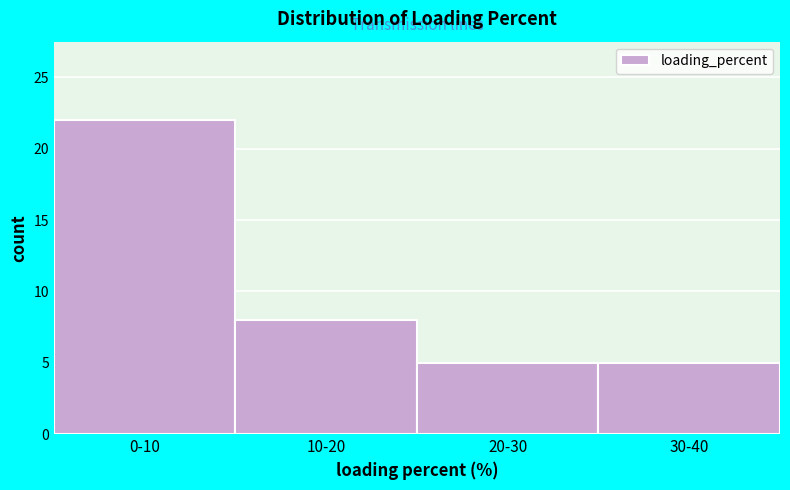

Reading left to right, extract all data points from this chart.

22	8	5	5